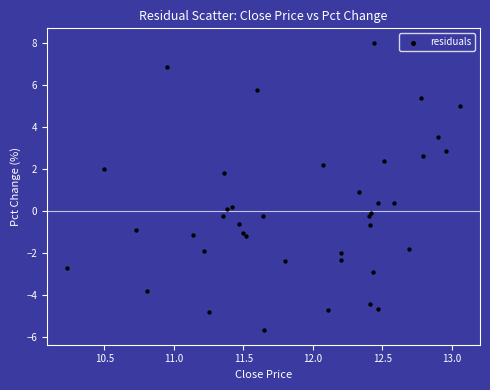

What is the range of X values (max minus min)?

2.8